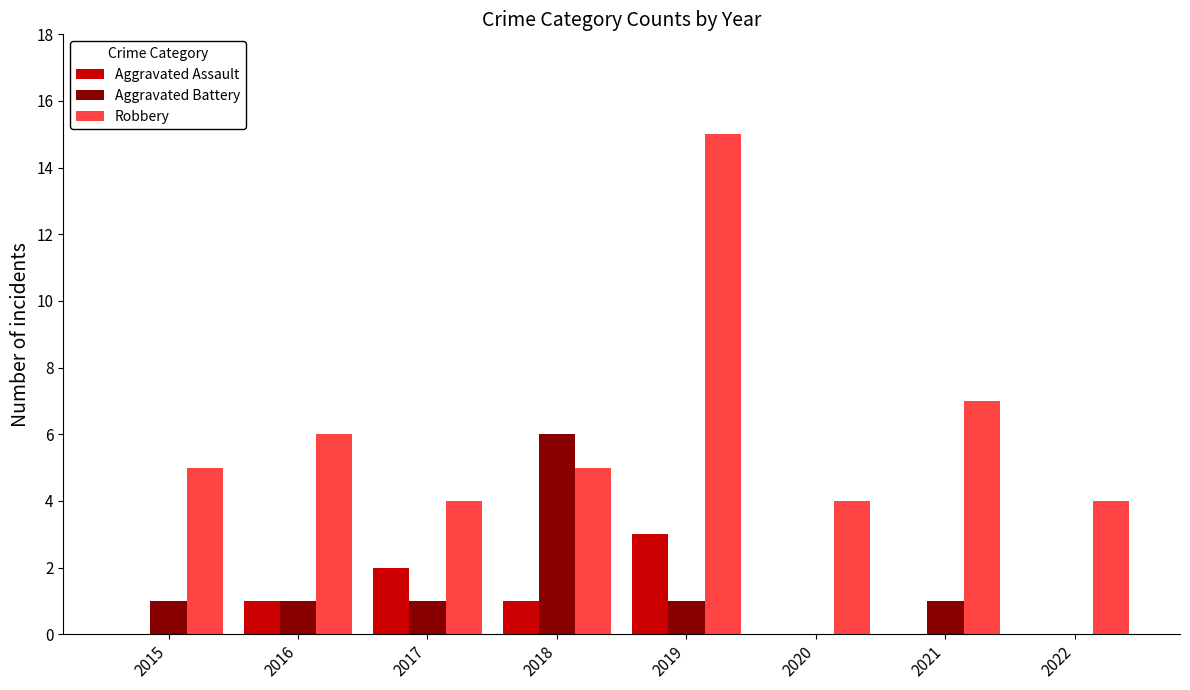

At which category is the sum across all series the highest?

2019